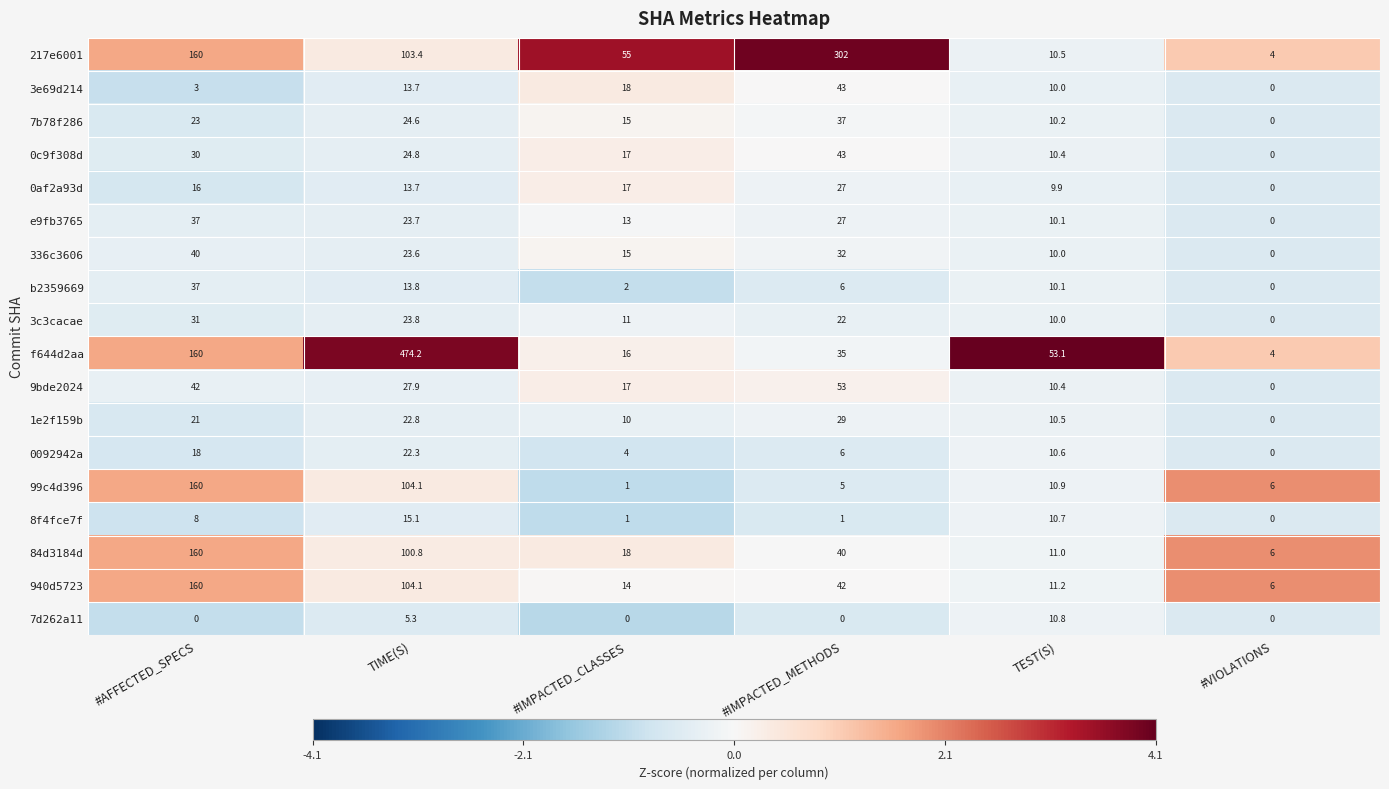

How many series are shown in this chart?

18